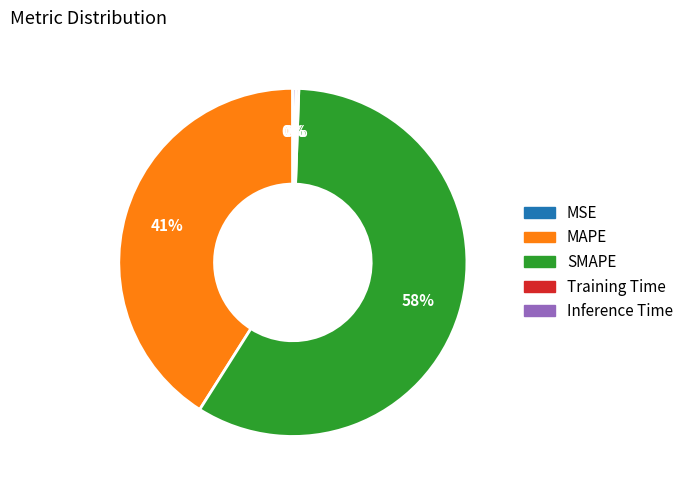

Between Inference Time and MAPE, which is larger?

MAPE